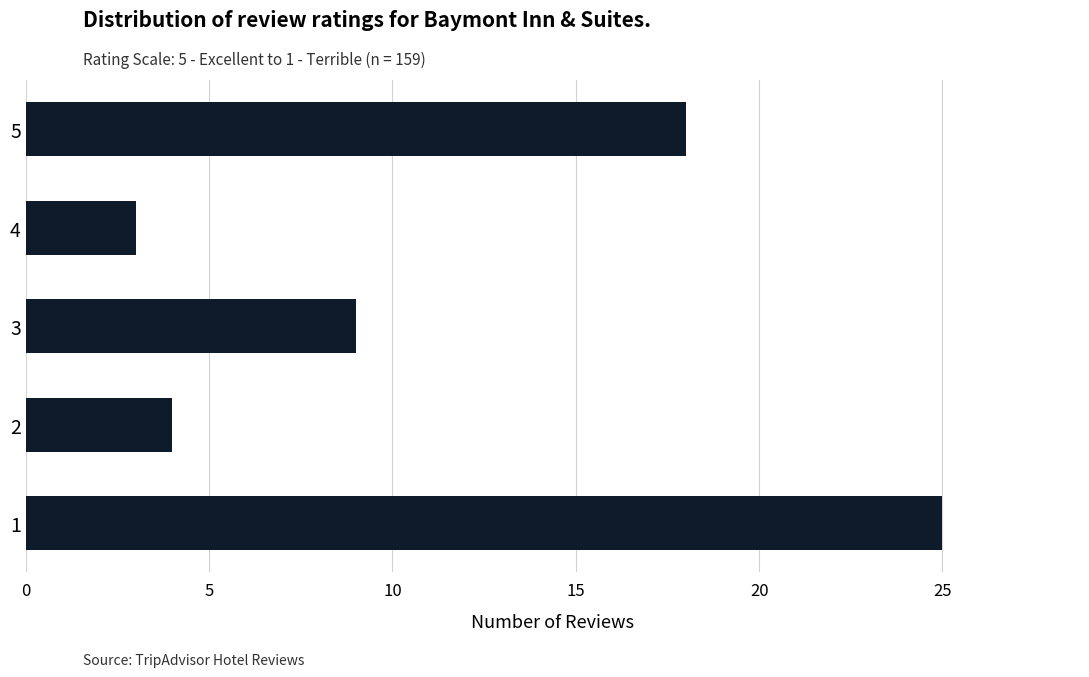

How many values are below 9?

2